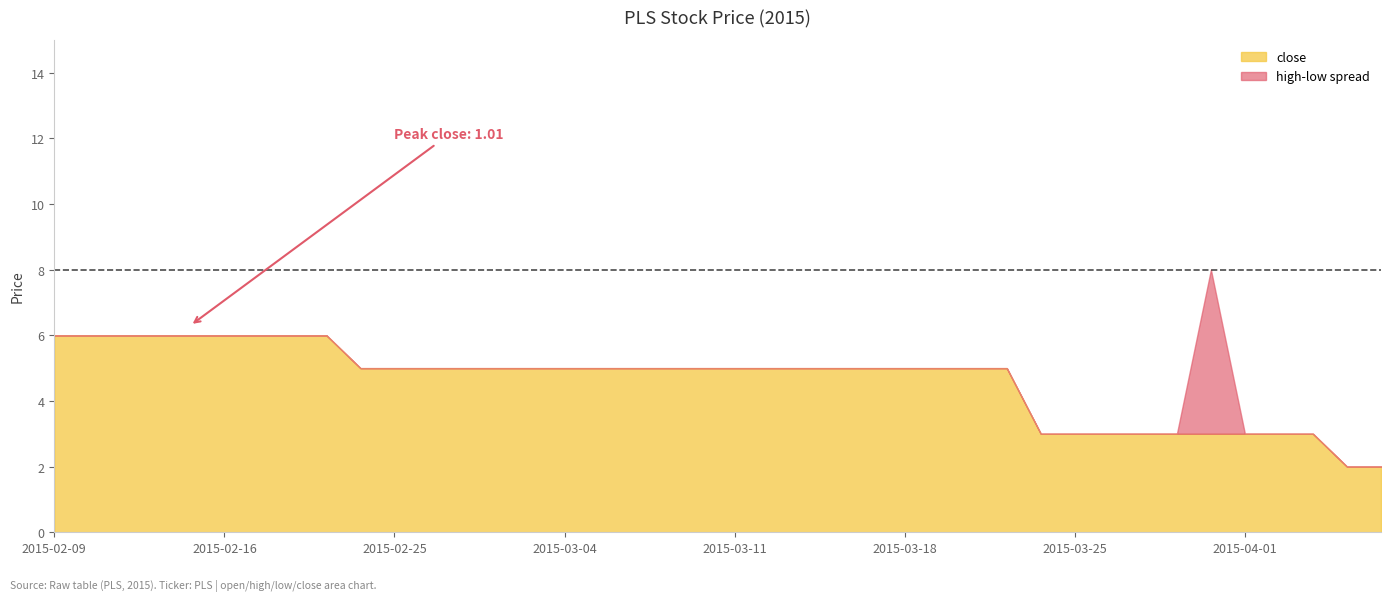

The value of close at 2015-03-04 is 7.5. True or false?

False